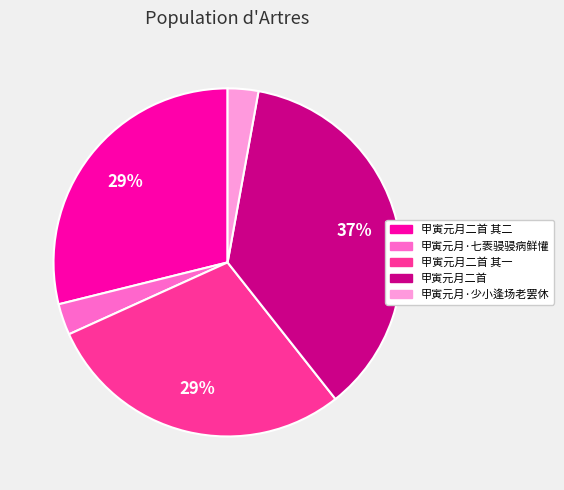

Does any single category account for the majority?

No